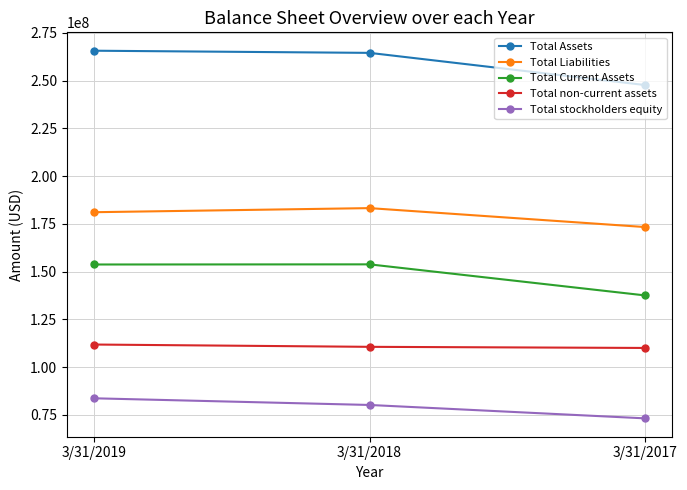

What is the highest value of the Total Assets series?

265586000